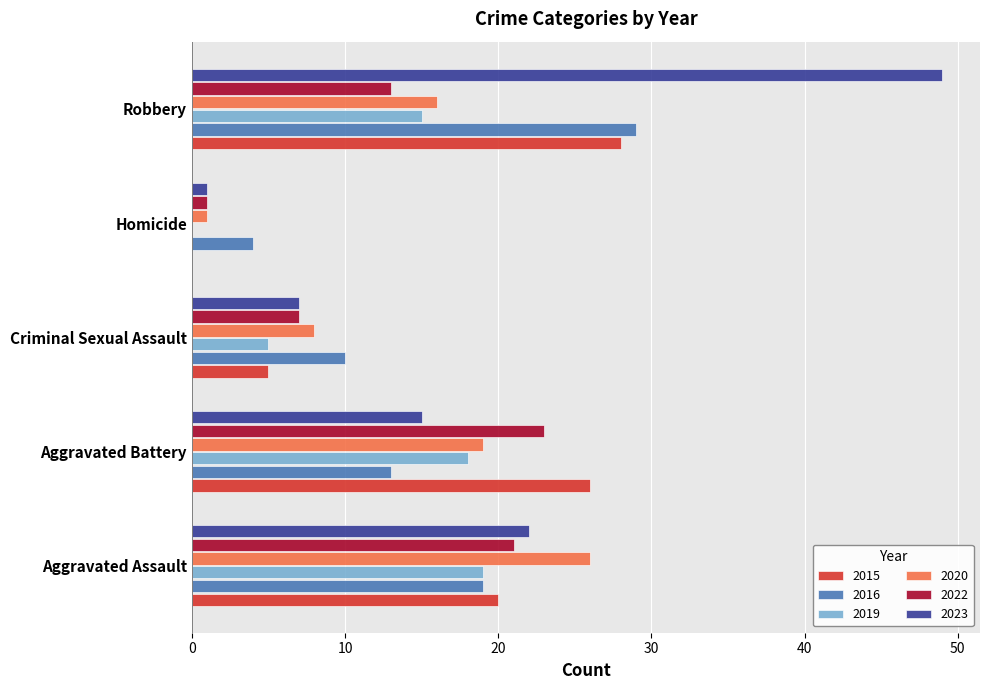

At which label is 2022 closest to 12?

Robbery